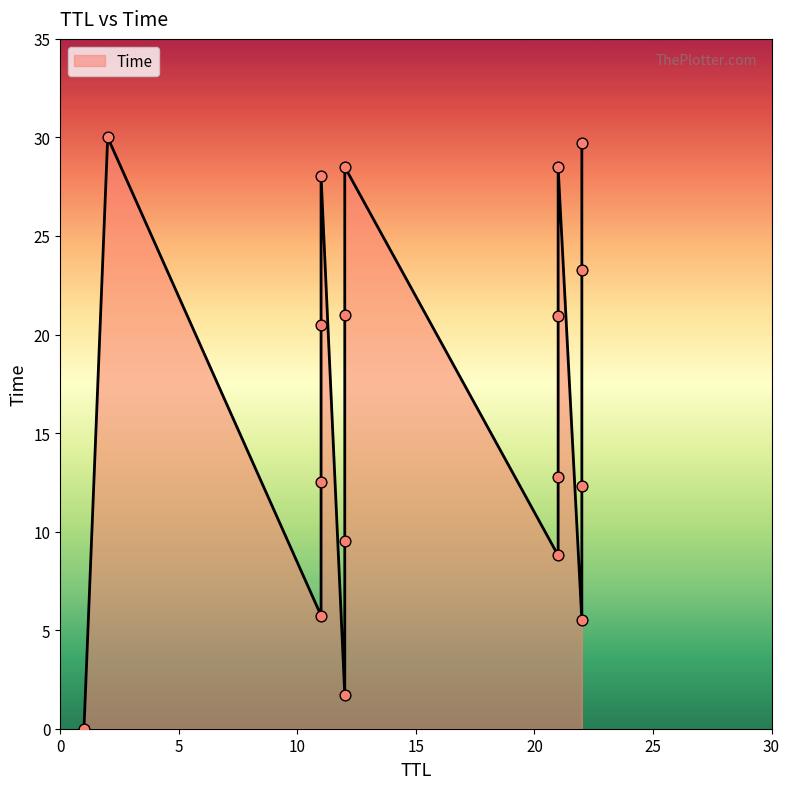

What is the ratio of the value at 8.789689293829724 to the value at 28.037575430003926?

0.3